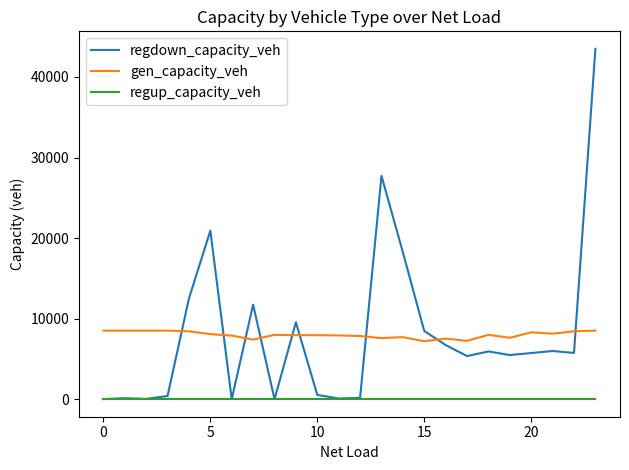

After their last crossing, which series has the higher values: gen_capacity_veh or regdown_capacity_veh?

regdown_capacity_veh